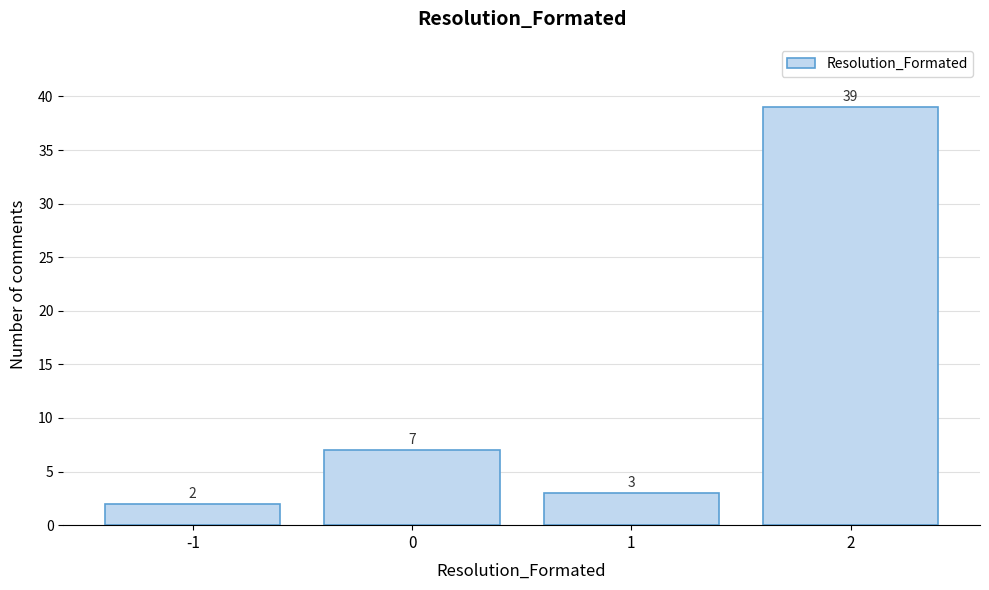

Reading right to left, transcribe all the data shown in this chart.

2=39	1=3	0=7	-1=2